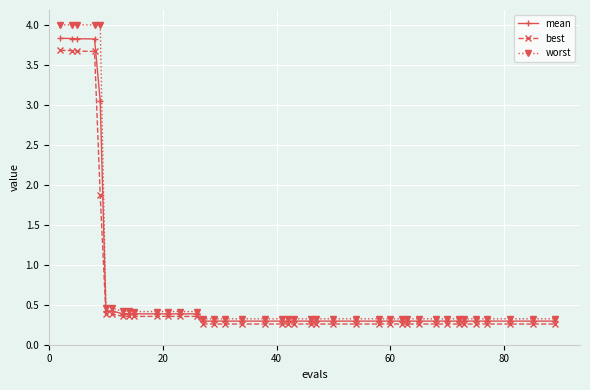

What are all the series names shown in the legend?

mean, best, worst